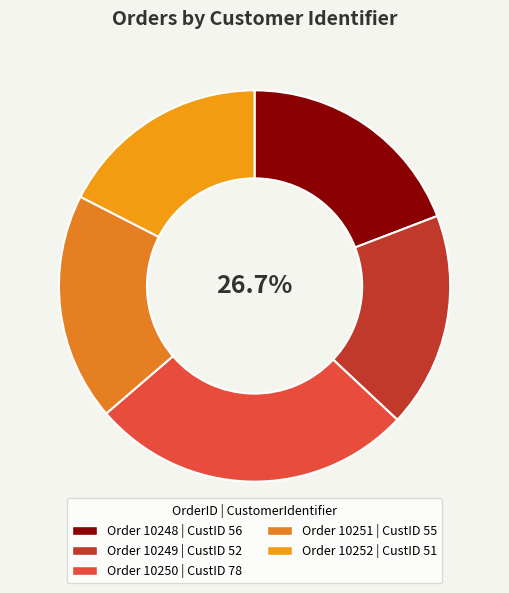

Is it true that 10252 is 23% of the pie?

False